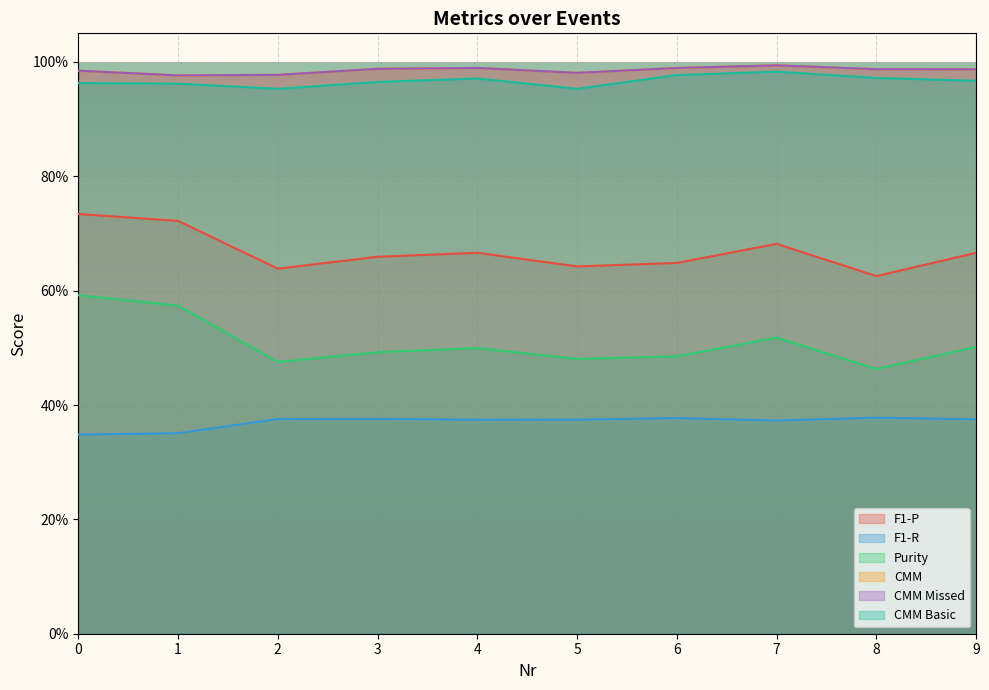

Is the value of CMM at 0 greater than the value of CMM Missed at 4?

No